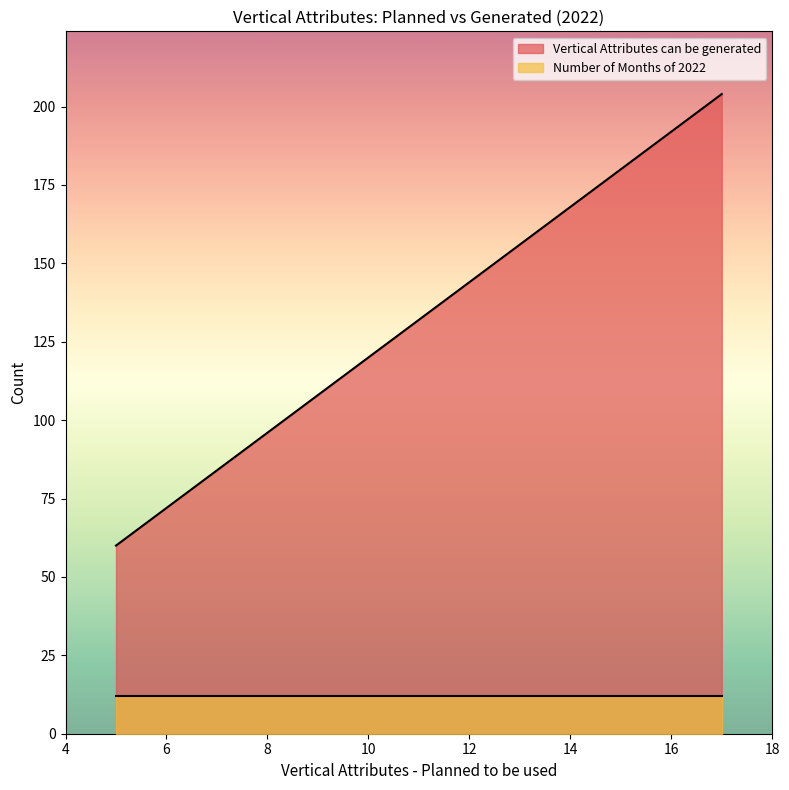

Which series has the widest spread of values?

Vertical Attributes can be generated